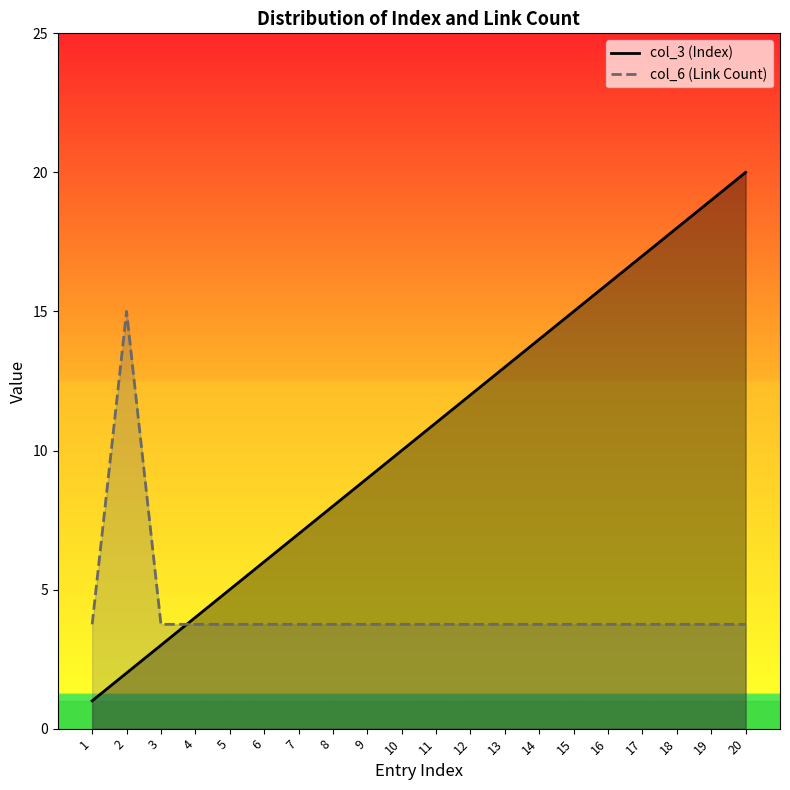

At which category does the chart reach its peak across all series?

20